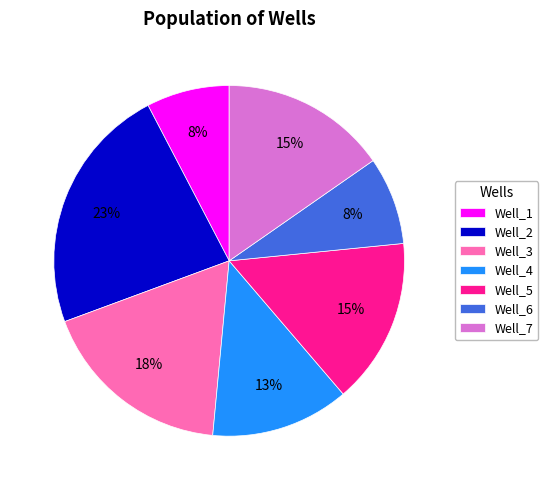

The Well_6 slice represents 22% of the pie. True or false?

False